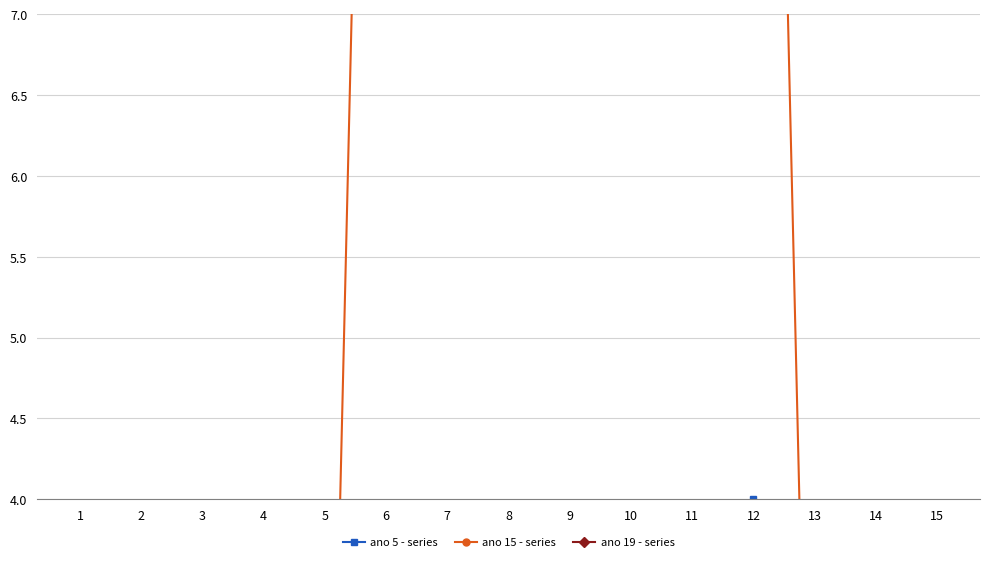

After their last crossing, which series has the higher values: ano 5 - series or ano 15 - series?

ano 5 - series